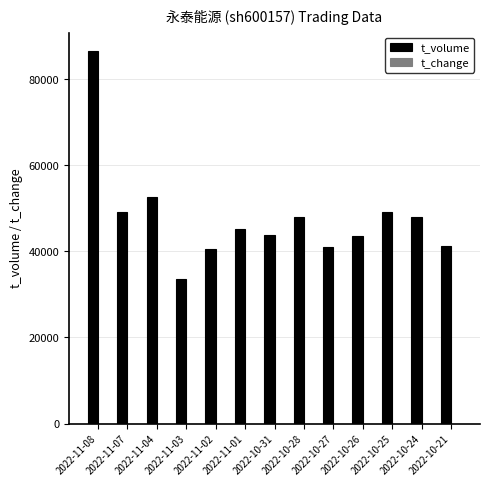

True or false: t_volume has a value of 45157.0 at 2022-11-01.

True